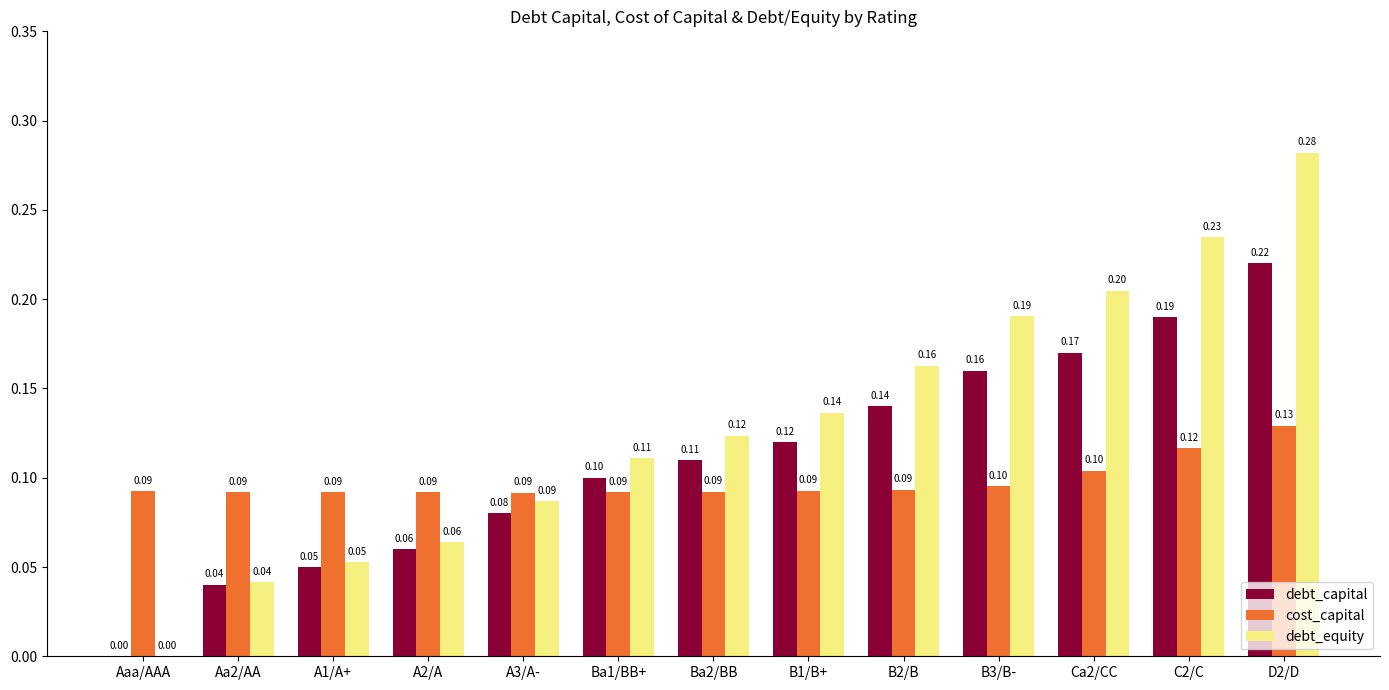

Is the value of cost_capital at A2/A greater than the value of debt_equity at A2/A?

Yes